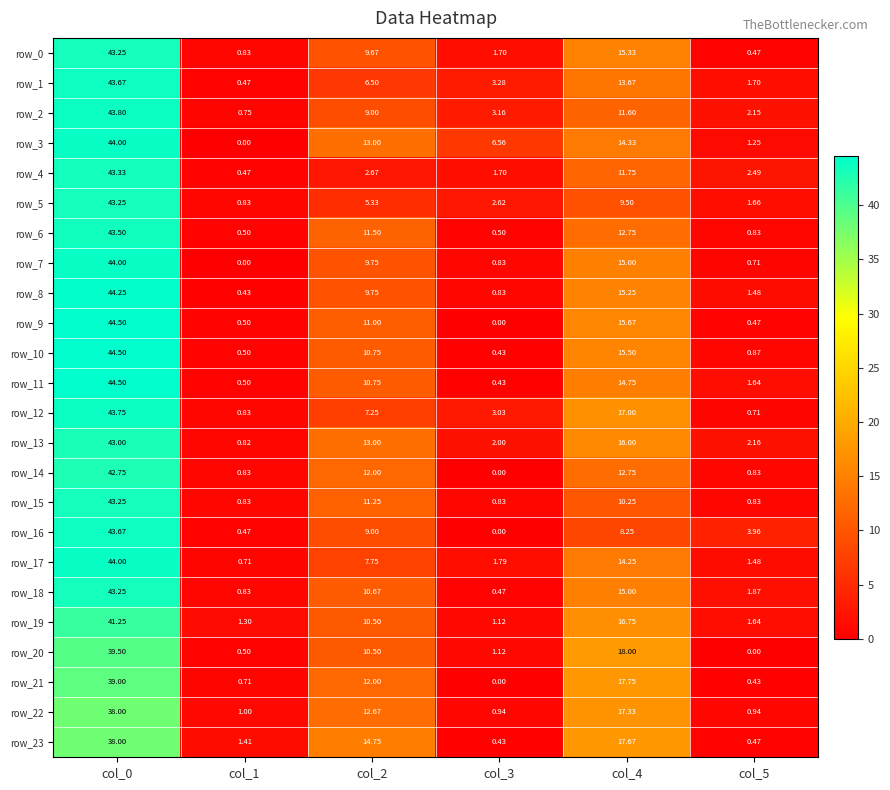

Is the value of row_19 at col_5 greater than the value of row_16 at col_1?

Yes